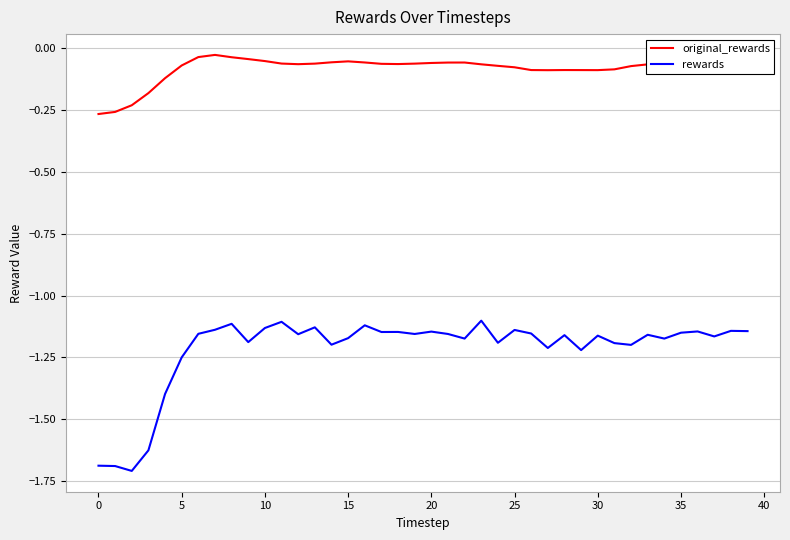

What are all the series names shown in the legend?

original_rewards, rewards